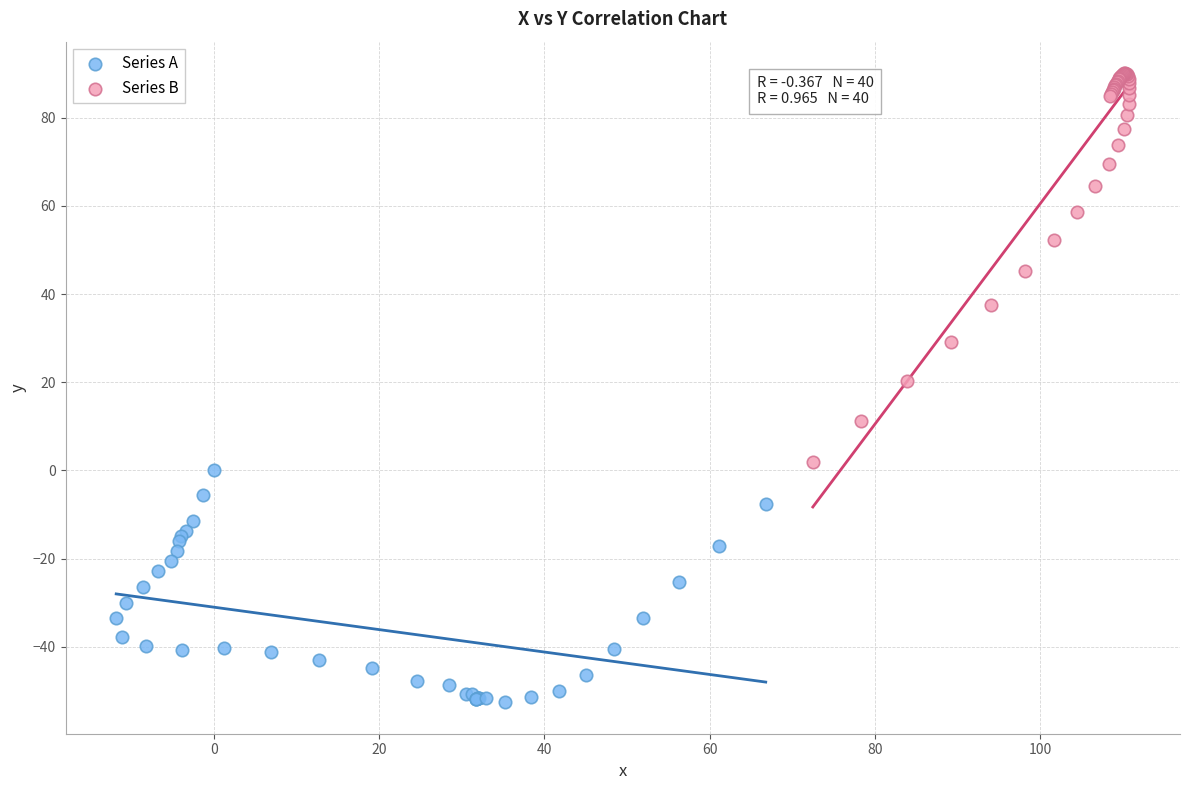

Which series contains the lowest Y value?

Series A